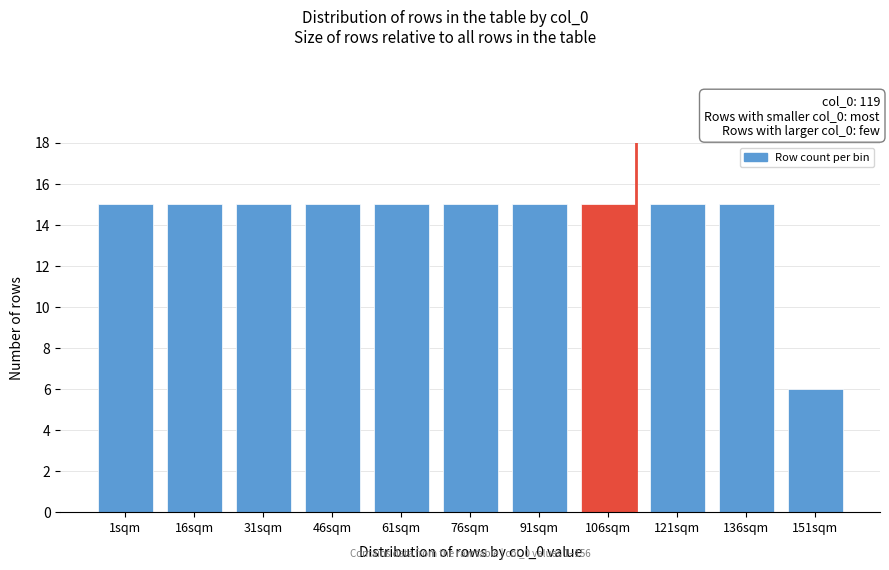

Reading left to right, list all the values displayed in this chart.

1sqm=15	16sqm=15	31sqm=15	46sqm=15	61sqm=15	76sqm=15	91sqm=15	106sqm=15	121sqm=15	136sqm=15	151sqm=6